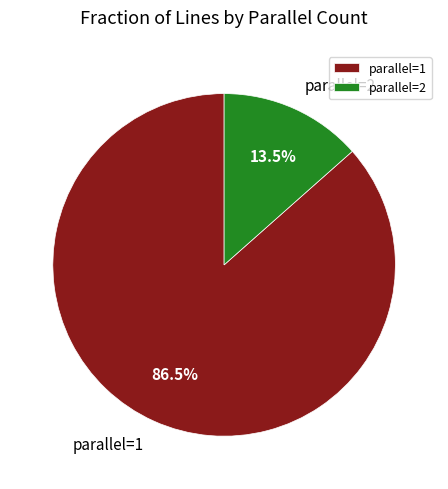

What is the total percentage of parallel=2 and parallel=1?

100.0%